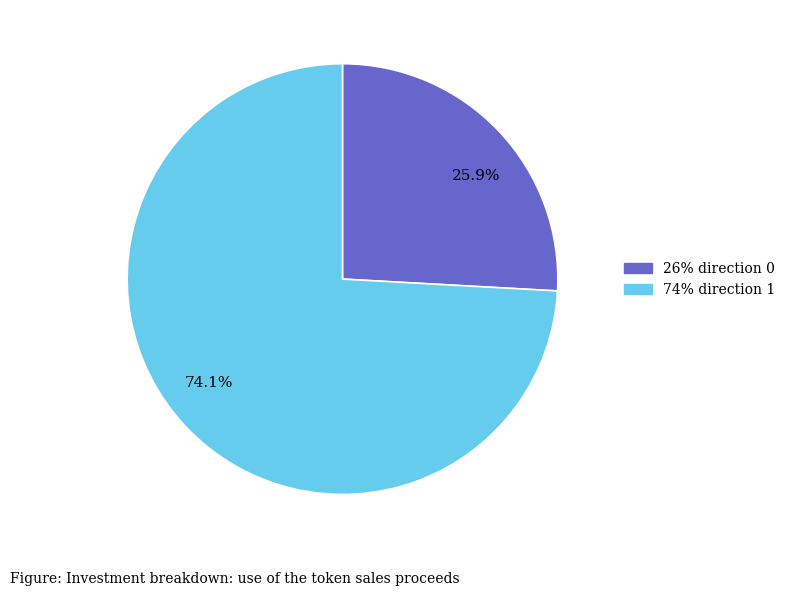

Is the sum of 74.1% and 25.9% greater than half?

Yes